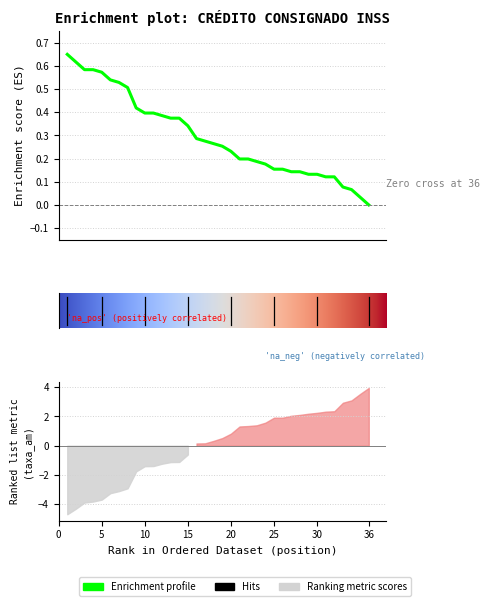

What is the sum of all values?

10.6